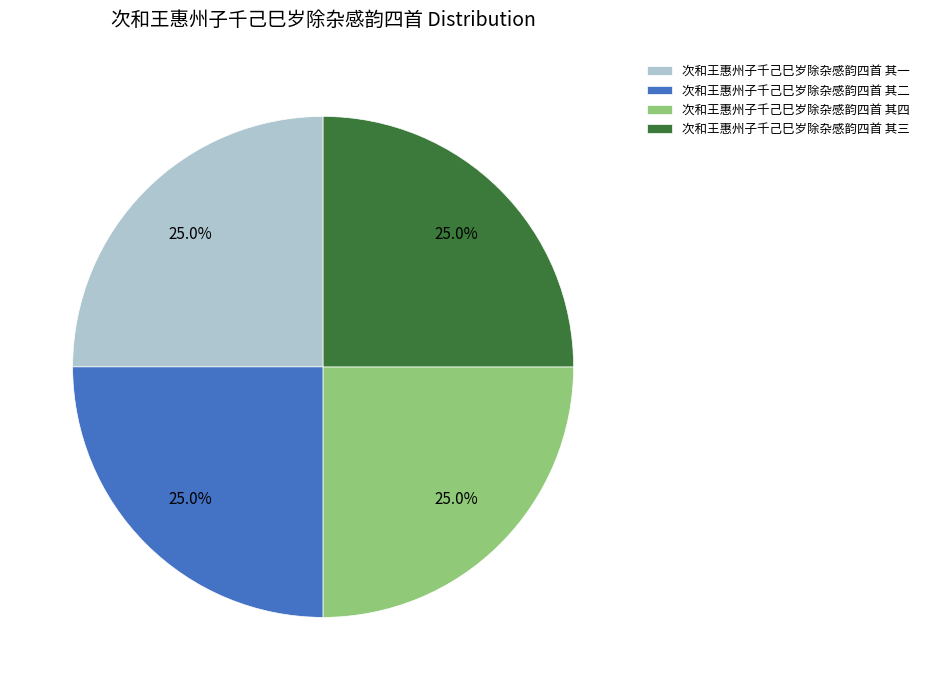

To the nearest percent, what percentage of the pie is 次和王惠州子千己巳岁除杂感韵四首 其二?

25%